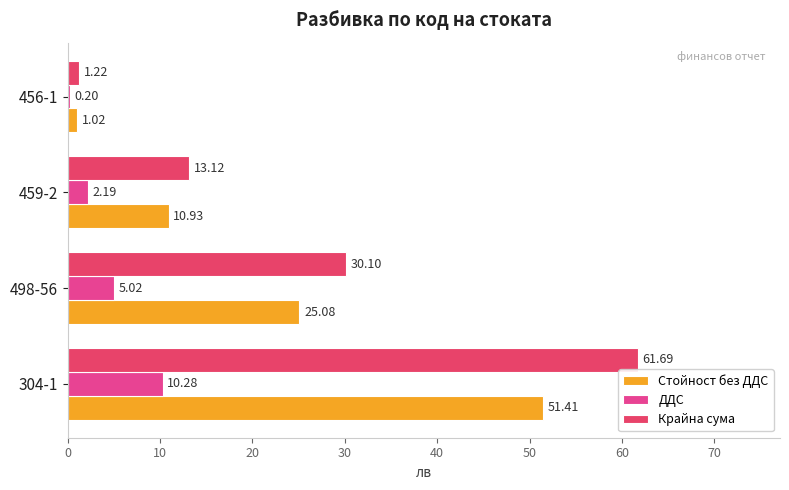

Where is ДДС nearest to the value 5?

498-56